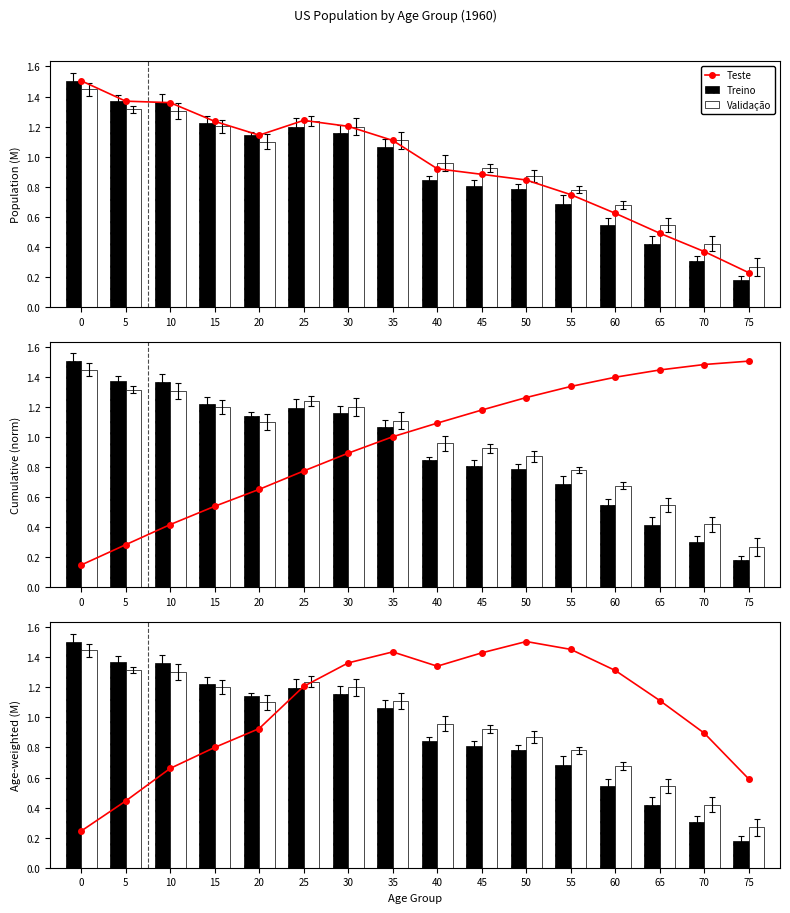

At which category is the sum across all series the highest?

30